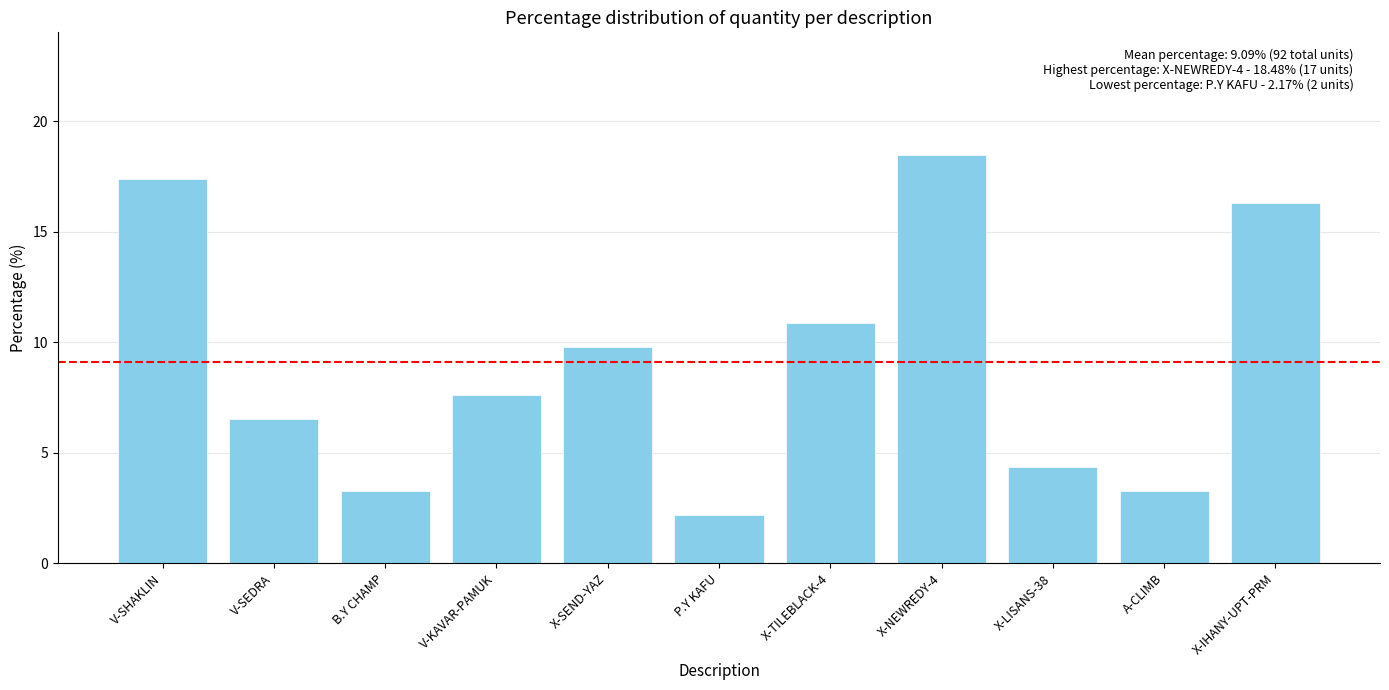

Reading right to left, list all the values displayed in this chart.

X-IHANY-UPT-PRM=16.3	A-CLIMB=3.3	X-LISANS-38=4.3	X-NEWREDY-4=18.5	X-TILEBLACK-4=10.9	P.Y KAFU=2.2	X-SEND-YAZ=9.8	V-KAVAR-PAMUK=7.6	B.Y CHAMP=3.3	V-SEDRA=6.5	V-SHAKLIN=17.4